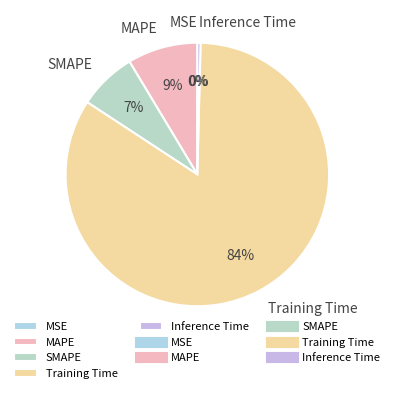

Which has a higher value, MAPE or Training Time?

Training Time